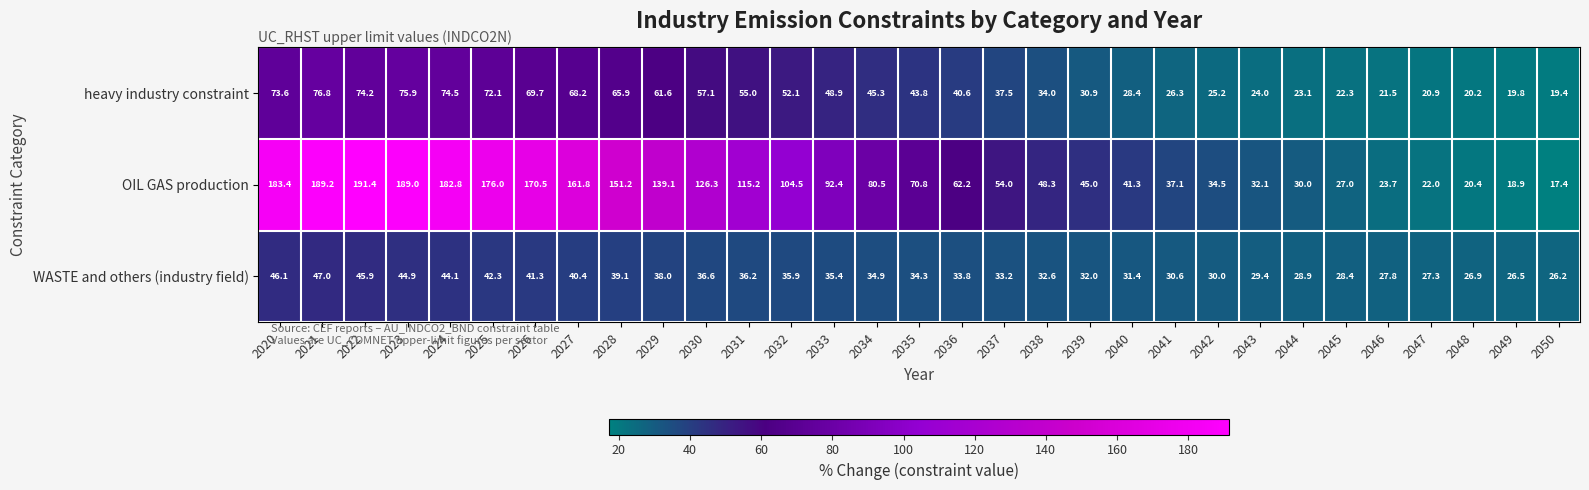

At which label does heavy industry constraint first exceed 43?

2020